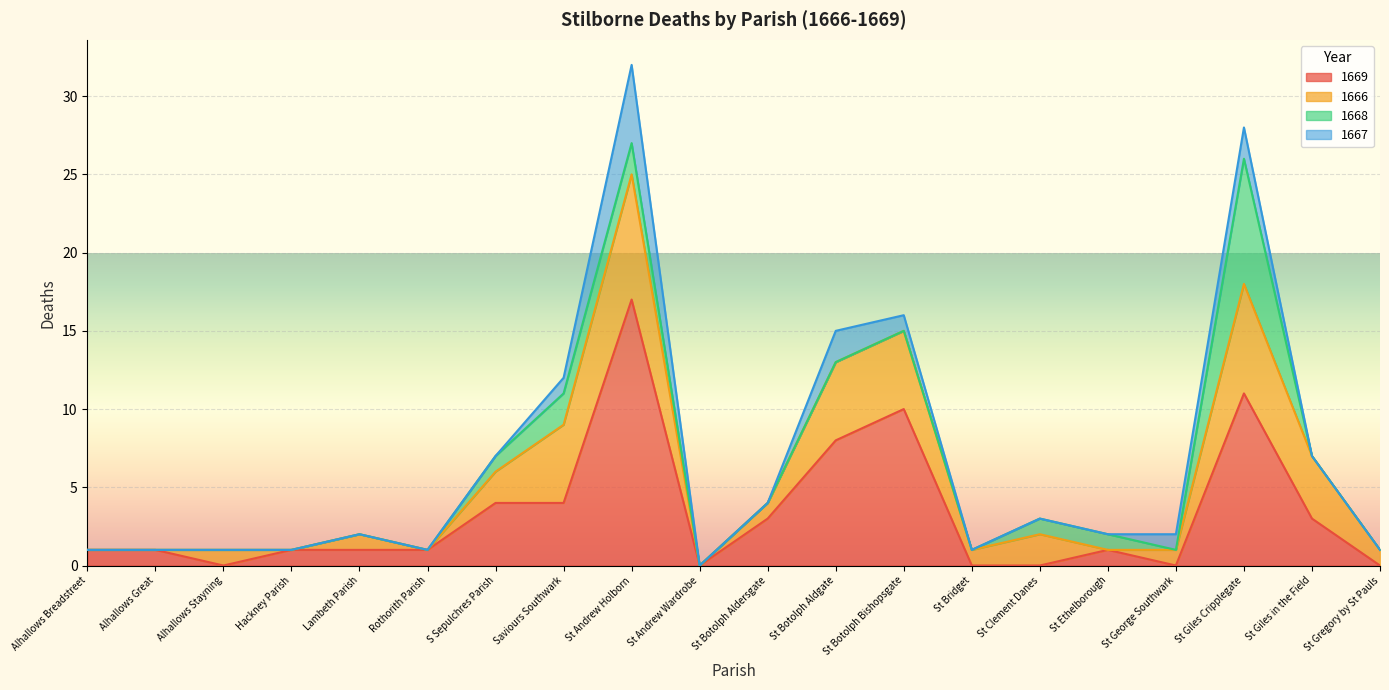

What are all the series names shown in the legend?

1669, 1666, 1668, 1667